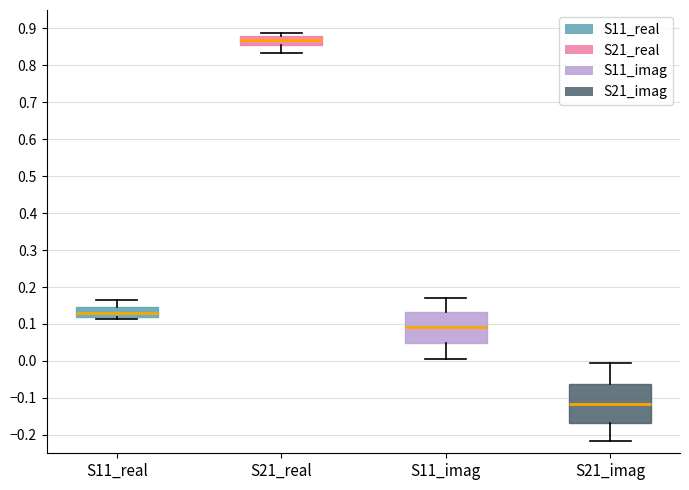

Reading left to right, transcribe this box plot: for each box, give where its median line is, the range the box spans, and where its two whiskers end, as read against the y-axis. The values are not printed on the chart, so give them approximately, as read against the axis.

S11_real: median 0.13, box 0.12 to 0.15, whiskers 0.11 to 0.16
S21_real: median 0.87, box 0.85 to 0.88, whiskers 0.83 to 0.89
S11_imag: median 0.09, box 0.05 to 0.13, whiskers 0.00 to 0.17
S21_imag: median -0.12, box -0.17 to -0.06, whiskers -0.22 to -0.01